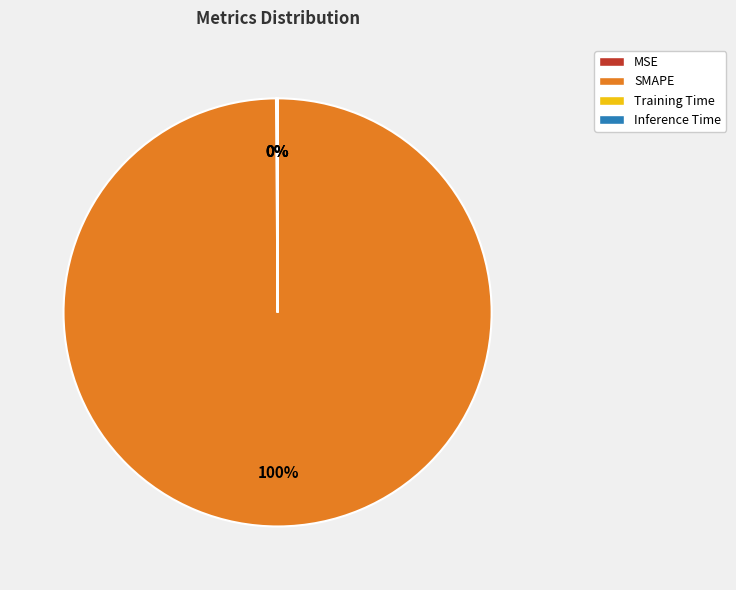

To the nearest percent, what percentage of the pie is SMAPE?

100%